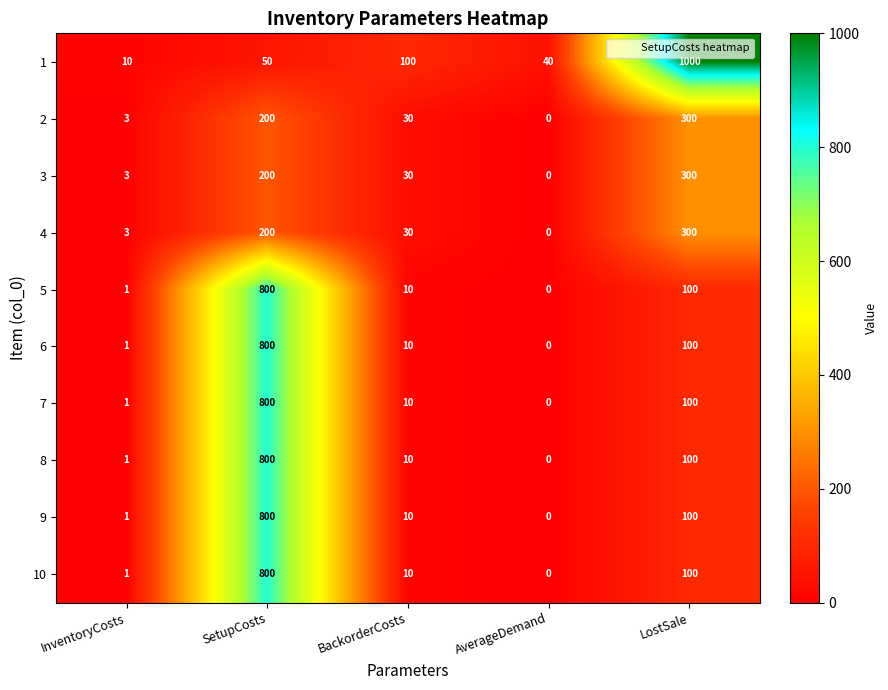

What is the sum of the 10 values at LostSale and InventoryCosts?

101